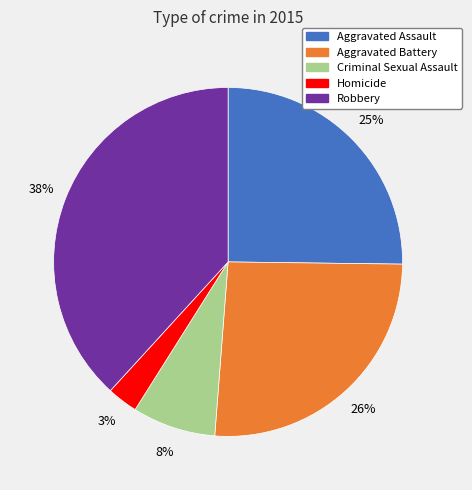

Which slice is the largest?

Robbery